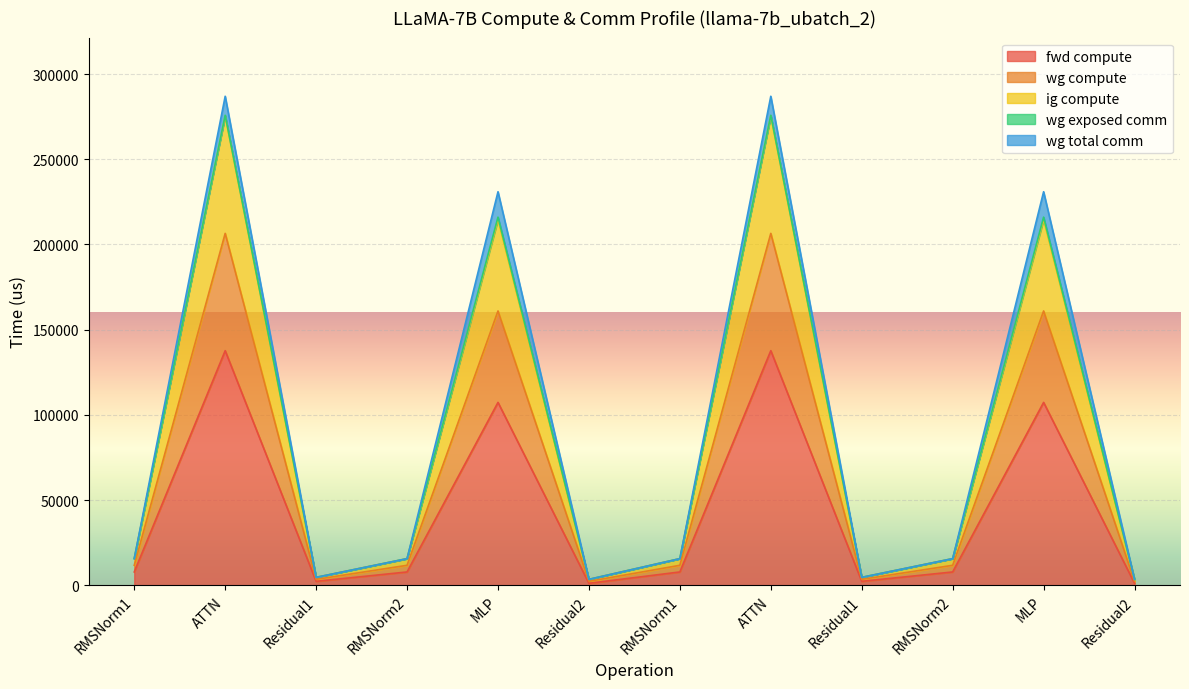

What is the label of the 6th point from the right?

RMSNorm1